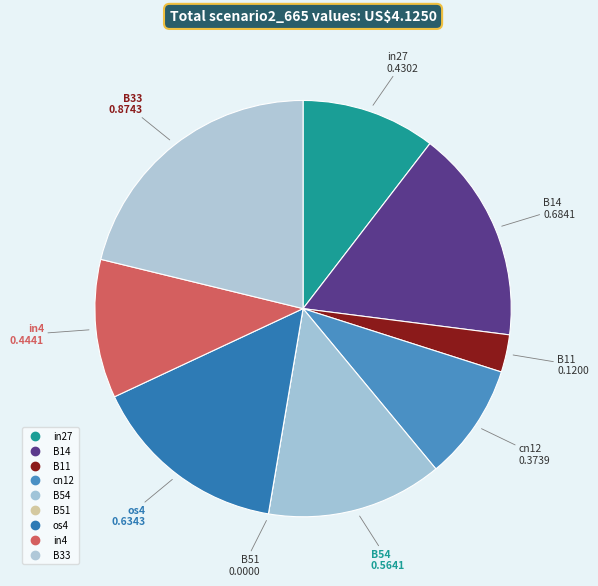

How many slices are in this pie chart?

9